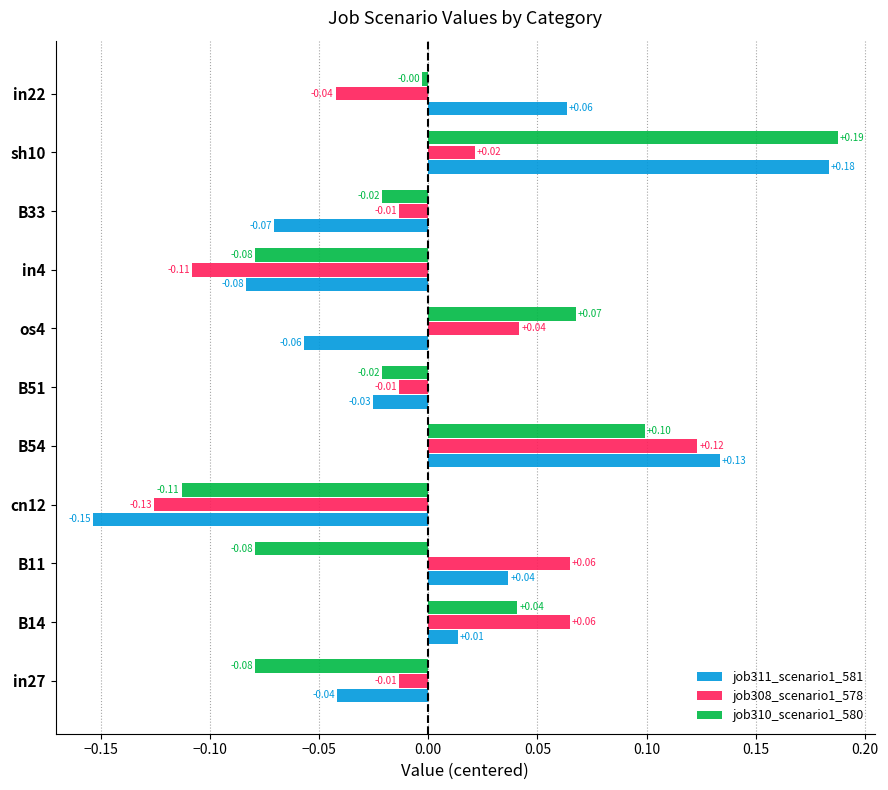

How many data points in job310_scenario1_580 are above 0?

4